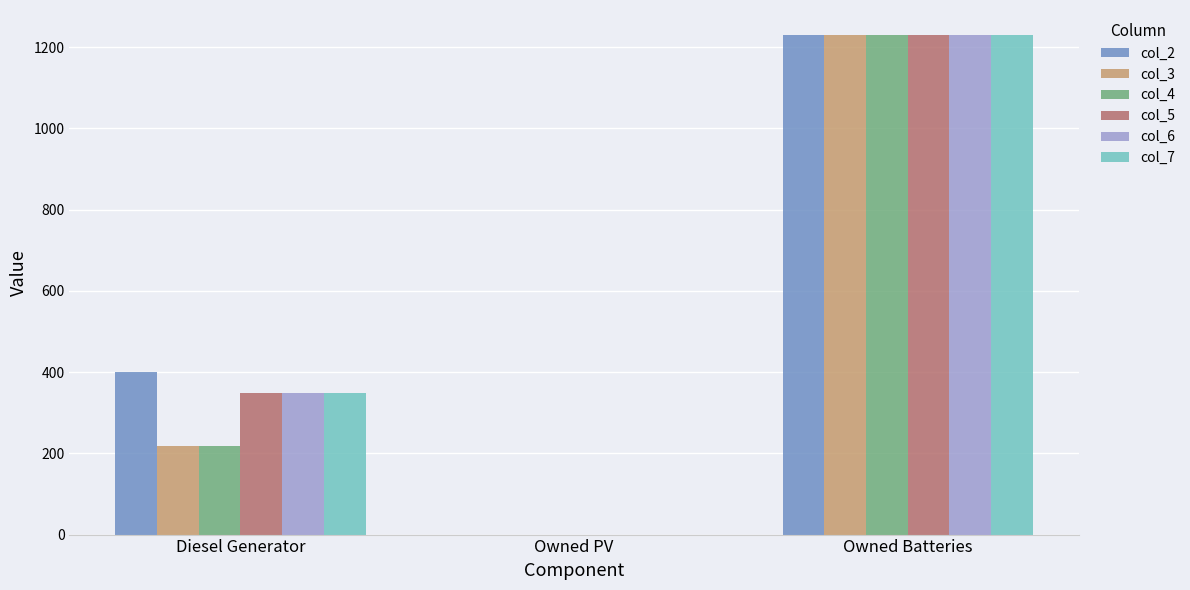

Is the value of col_5 at Diesel Generator greater than the value of col_7 at Owned PV?

Yes